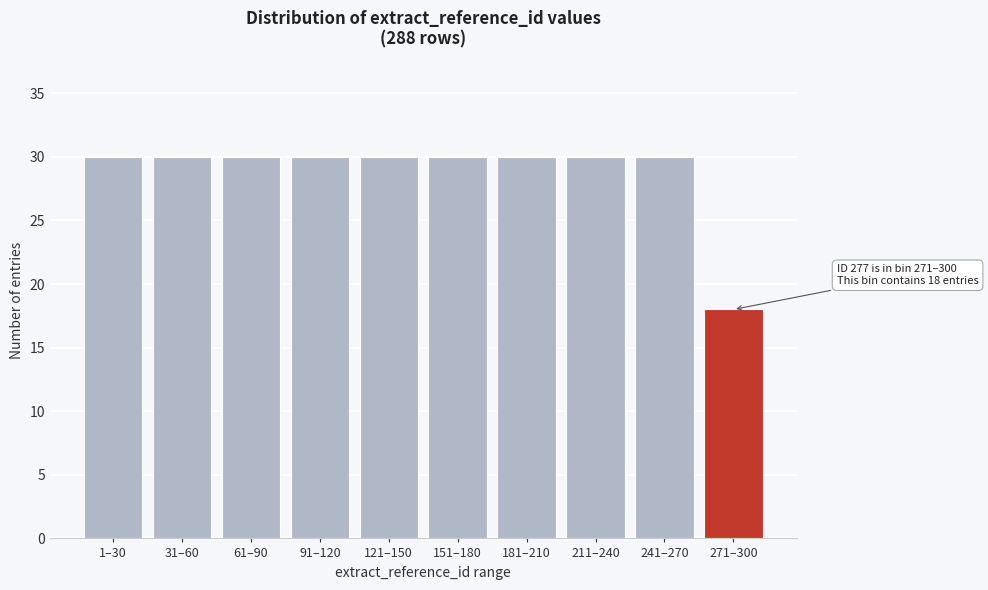

Reading left to right, what are all the values shown in this chart?

1–30=30	31–60=30	61–90=30	91–120=30	121–150=30	151–180=30	181–210=30	211–240=30	241–270=30	271–300=18